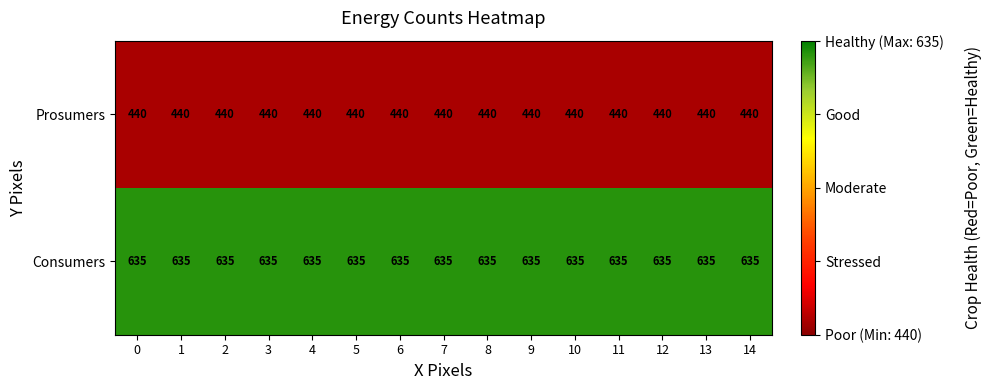

Count the number of data series in this chart.

2